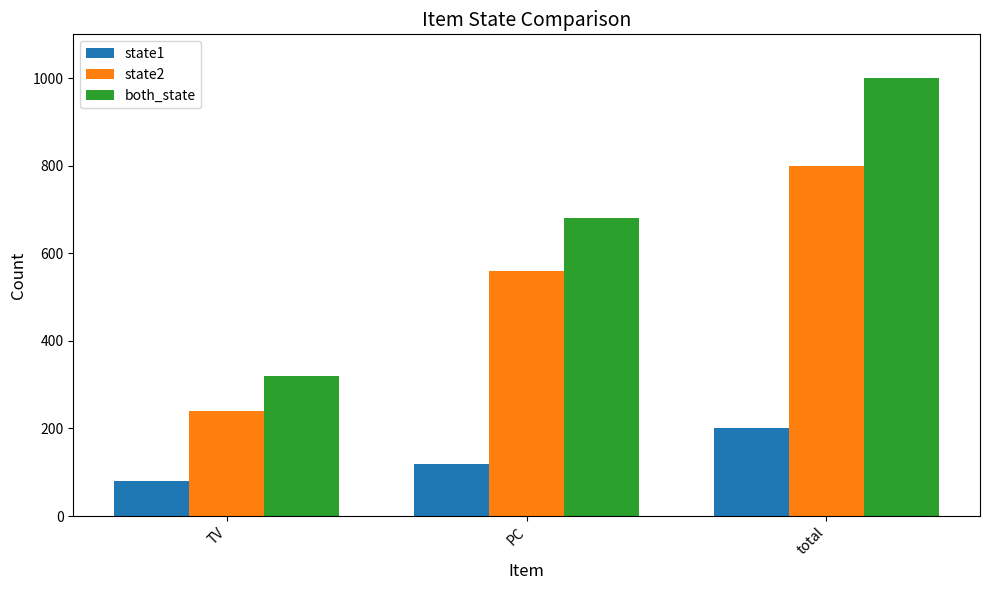

What is the minimum value shown in the chart?

80